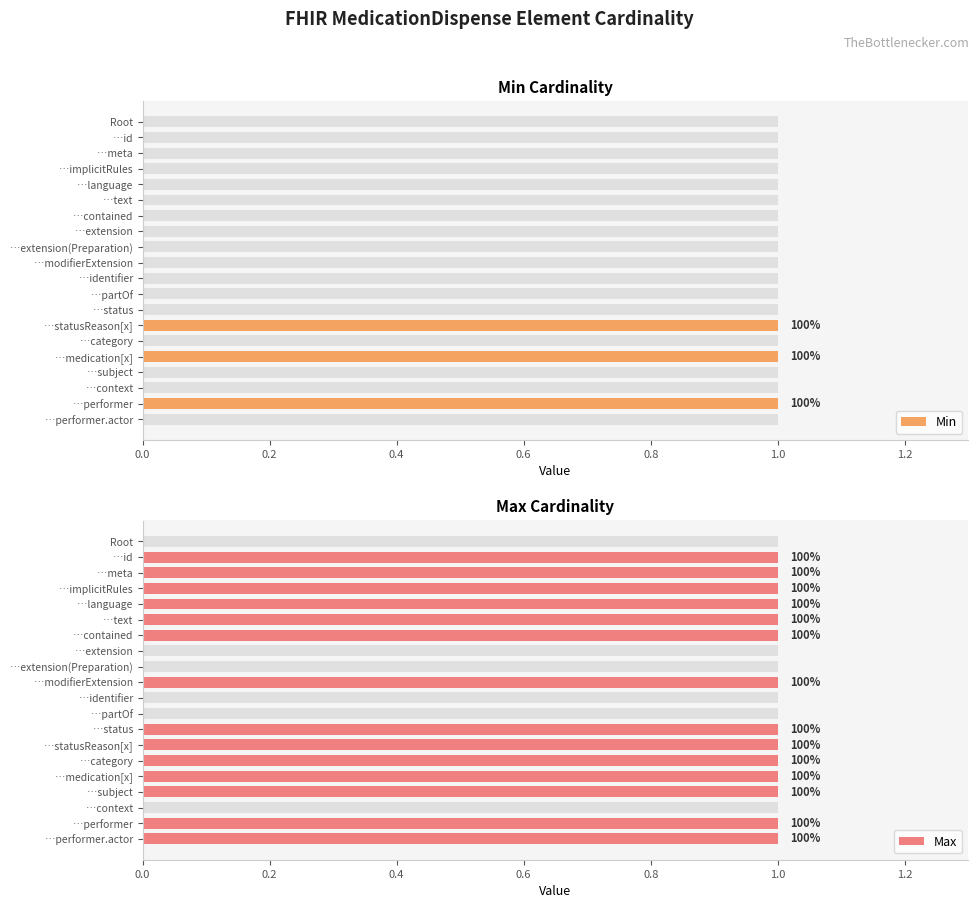

Is the value of Min at …extension(Preparation) greater than the value of Max at …id?

No